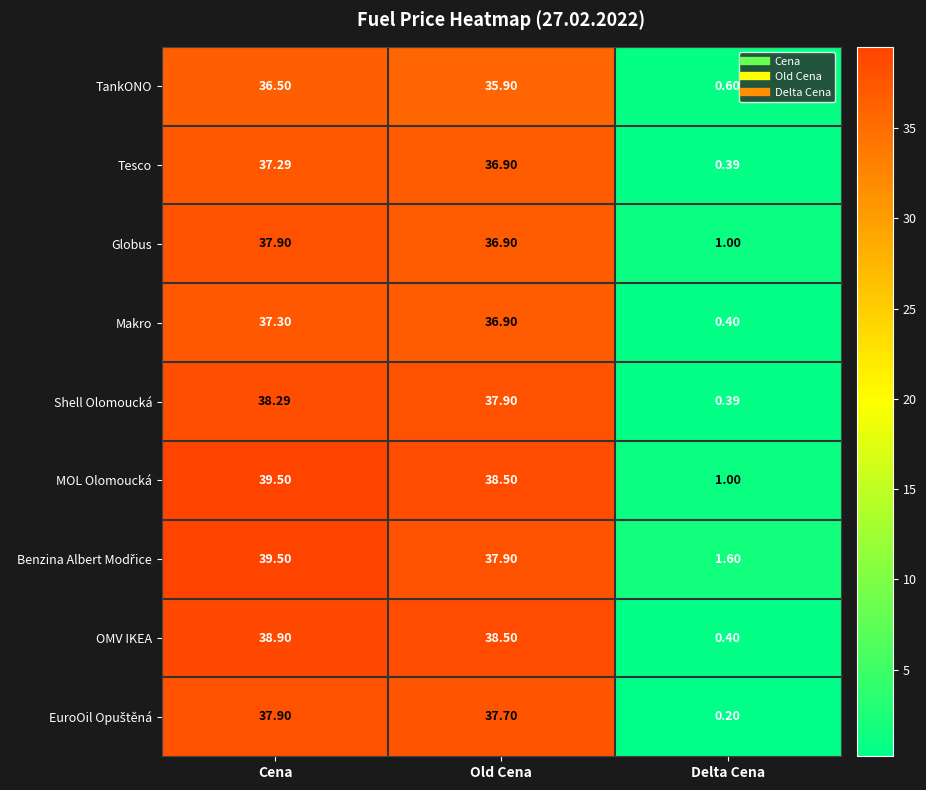

Between Old Cena and Delta Cena, which series saw the biggest shift?

OMV IKEA